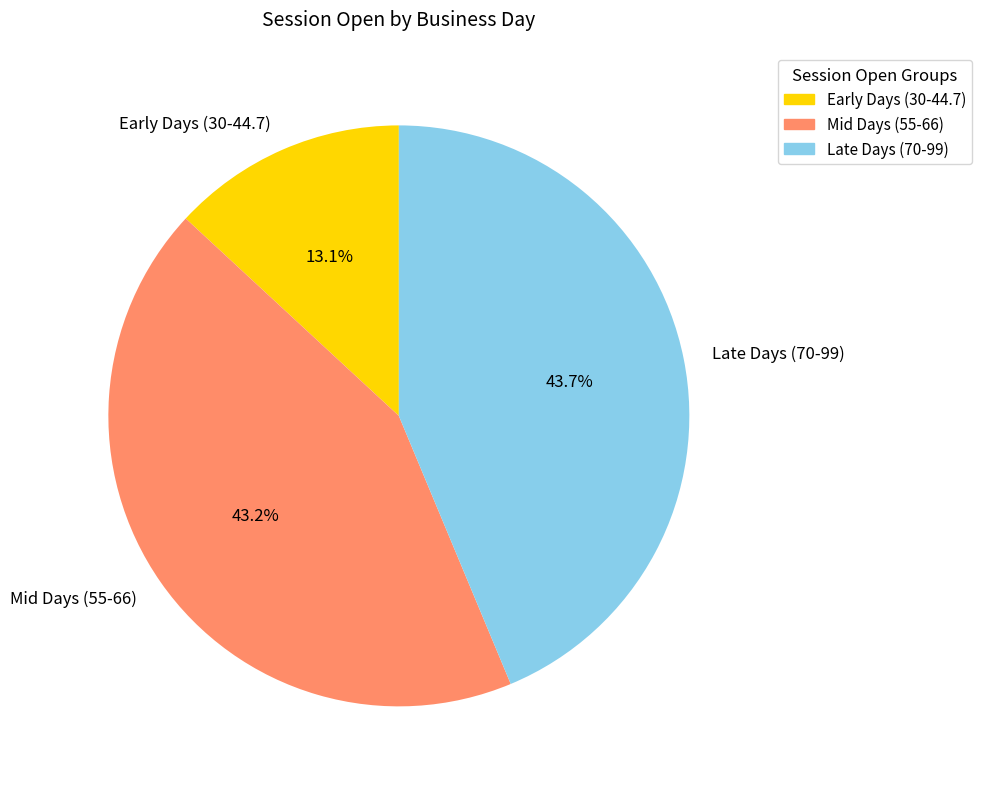

Rank the categories by value from highest to lowest.

Late Days (70-99), Mid Days (55-66), Early Days (30-44.7)